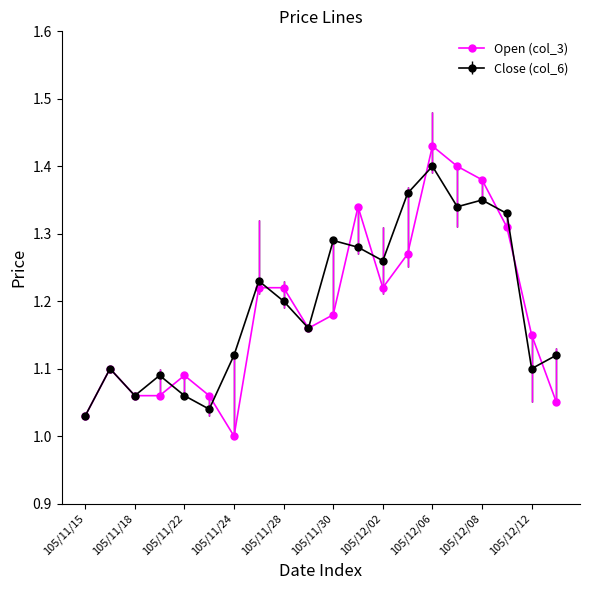

Which series has the largest range (max minus min)?

Open (col_3)